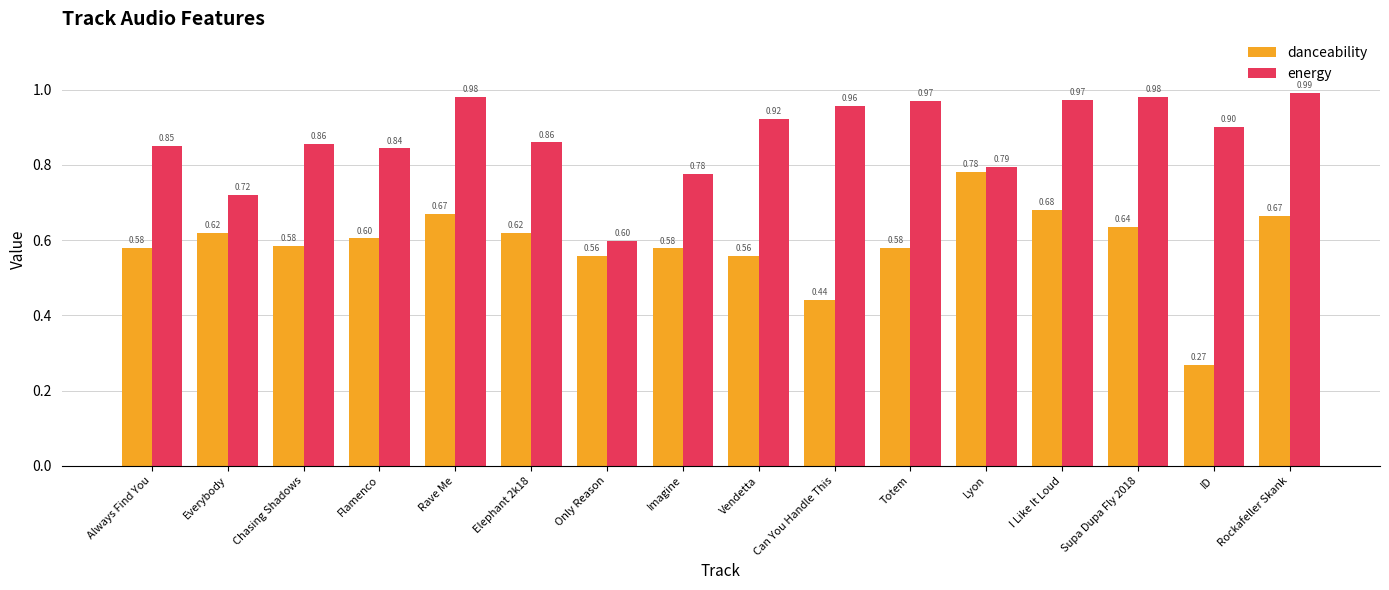

What is the label of the 4th bar from the right?

I Like It Loud